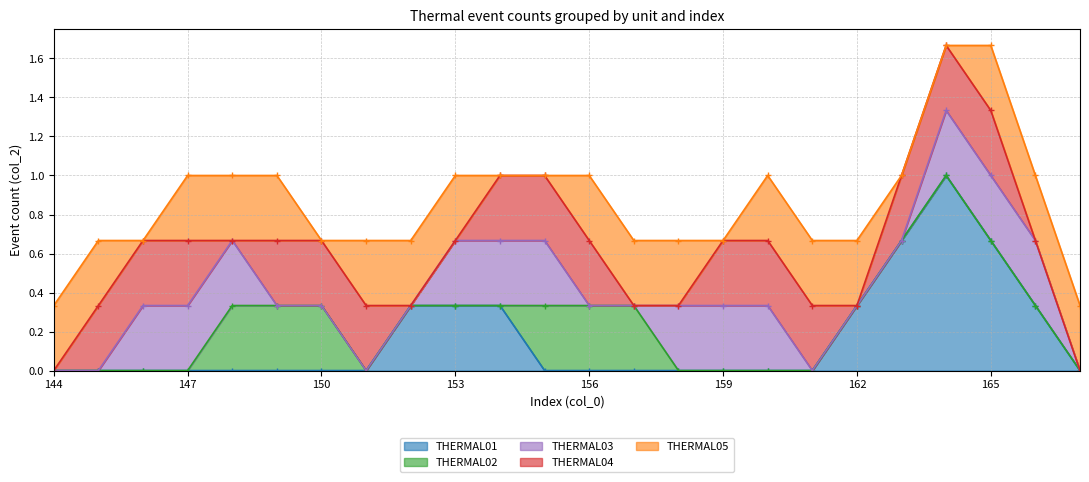

The value of THERMAL04 at 163 is 0. True or false?

False